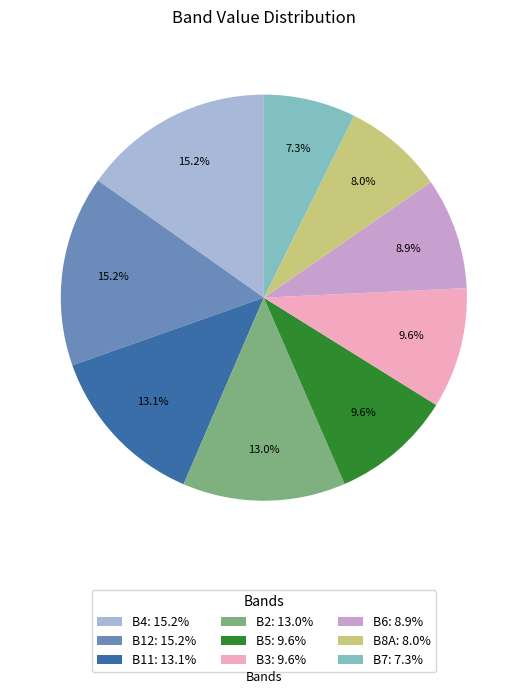

Combined, do B4 and B2 account for over 50%?

No